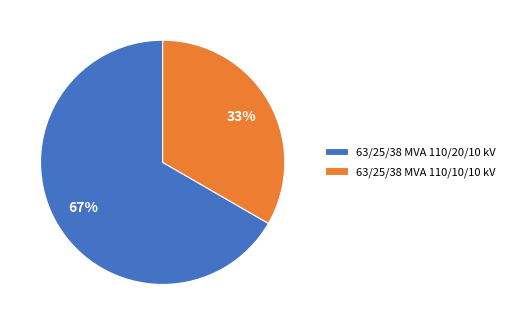

To the nearest percent, what portion does 63/25/38 MVA 110/20/10 kV represent?

67%